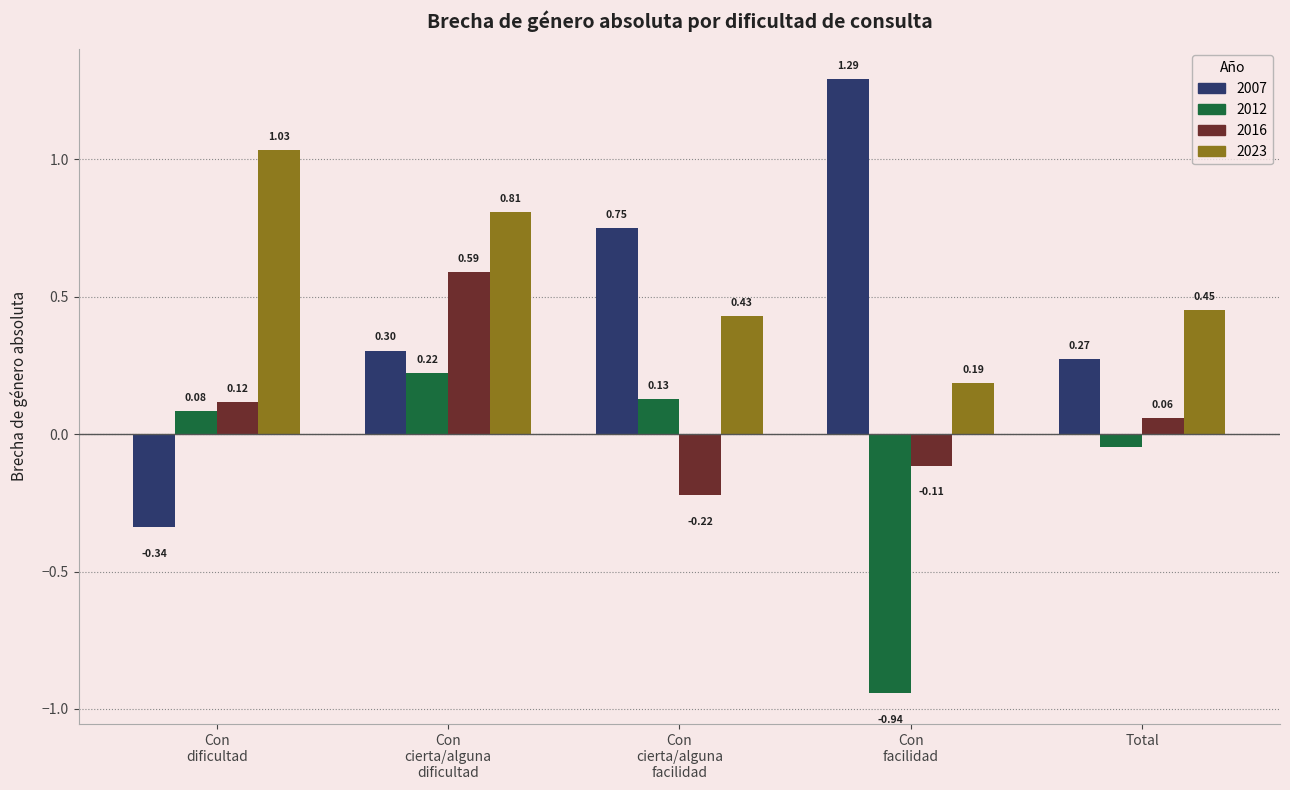

Which series has the largest total across all categories?

2023